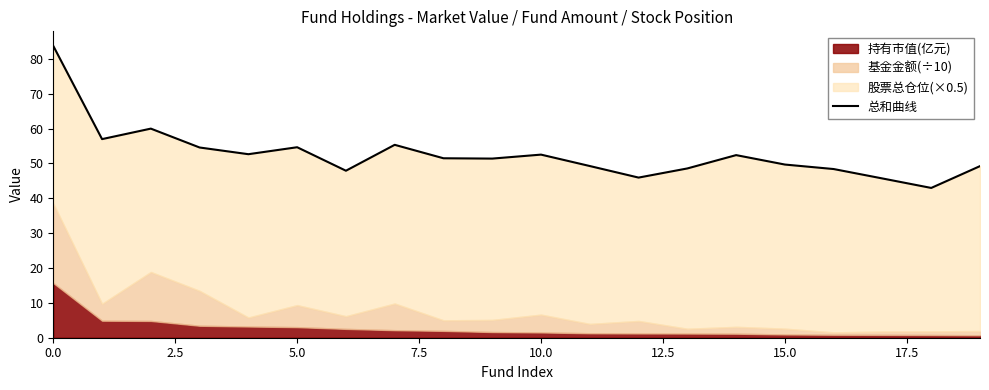

Which category has the lowest value across all series?

18